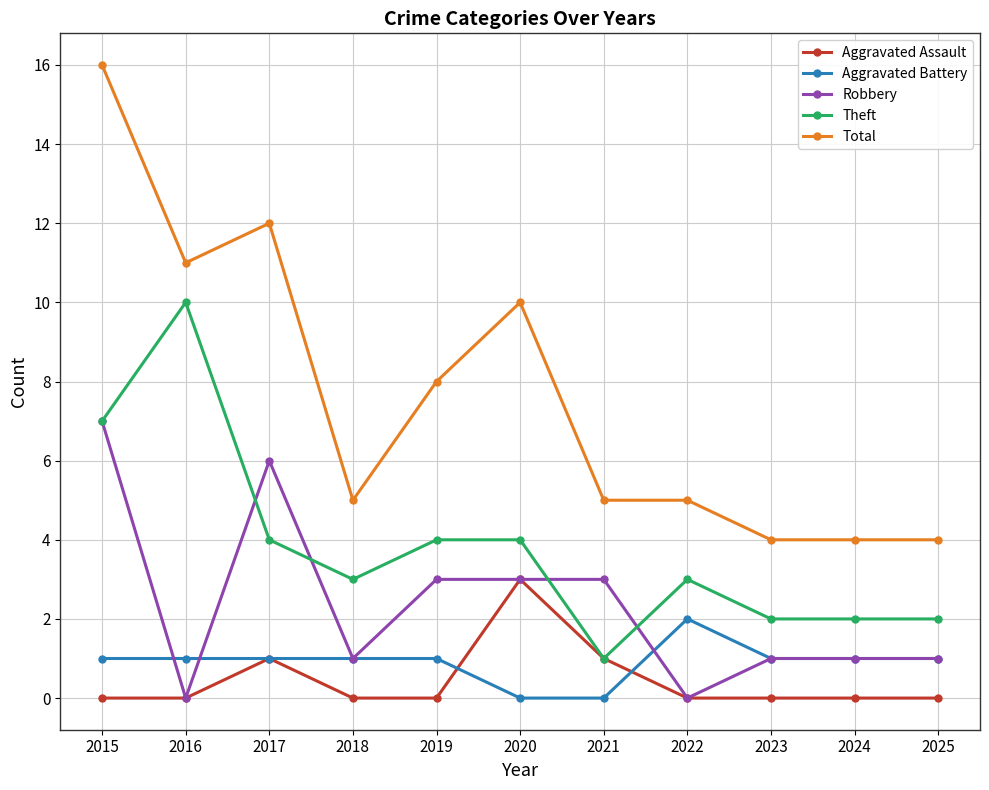

Is it true that Robbery equals 5 at 2015?

False